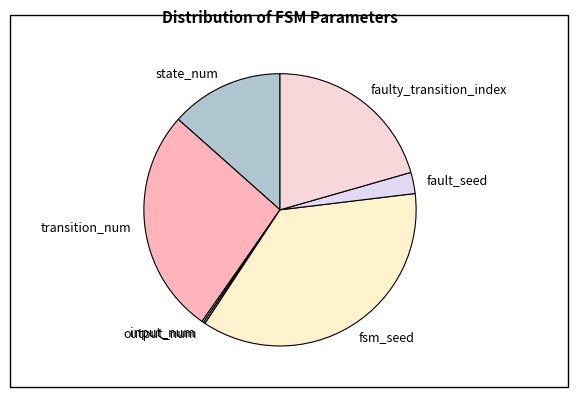

Combined, do transition_num and faulty_transition_index account for over 50%?

No